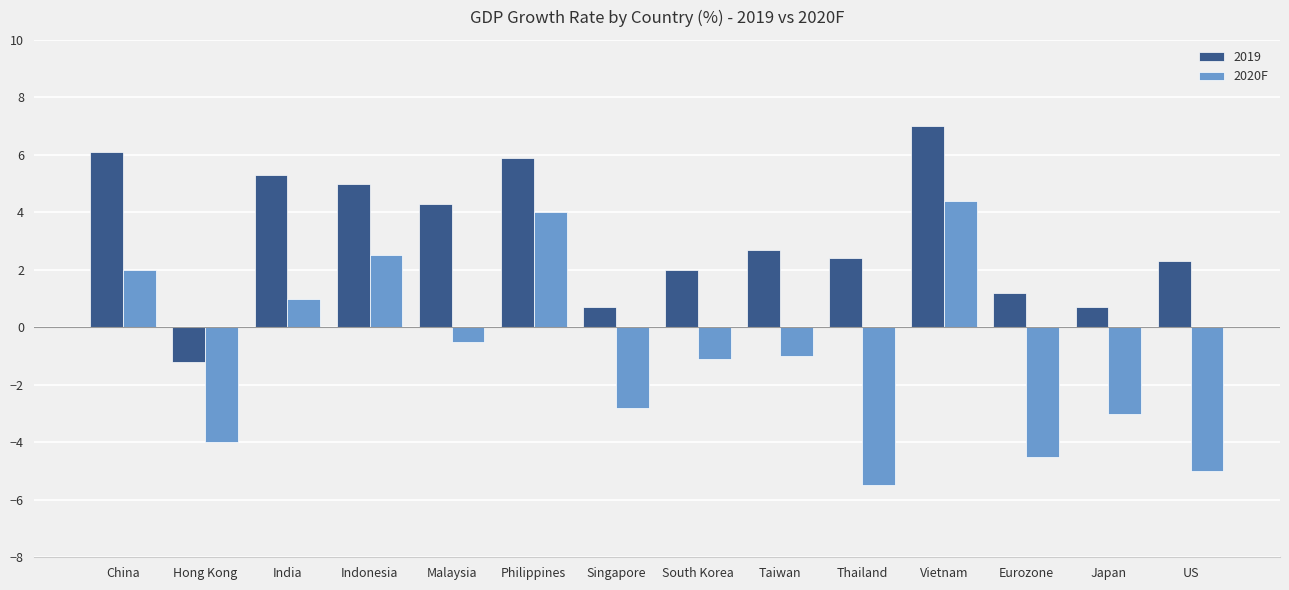

What is the sum of all 2019 values?

44.4